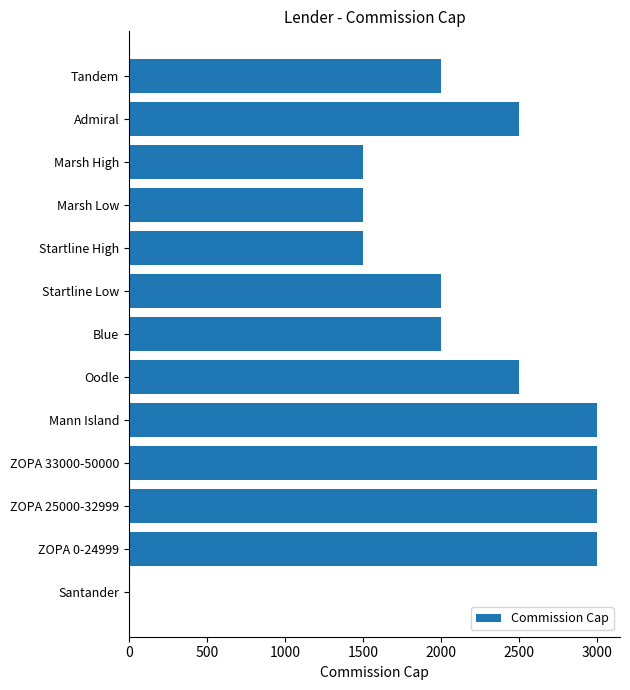

What is the sum of all values?

27500